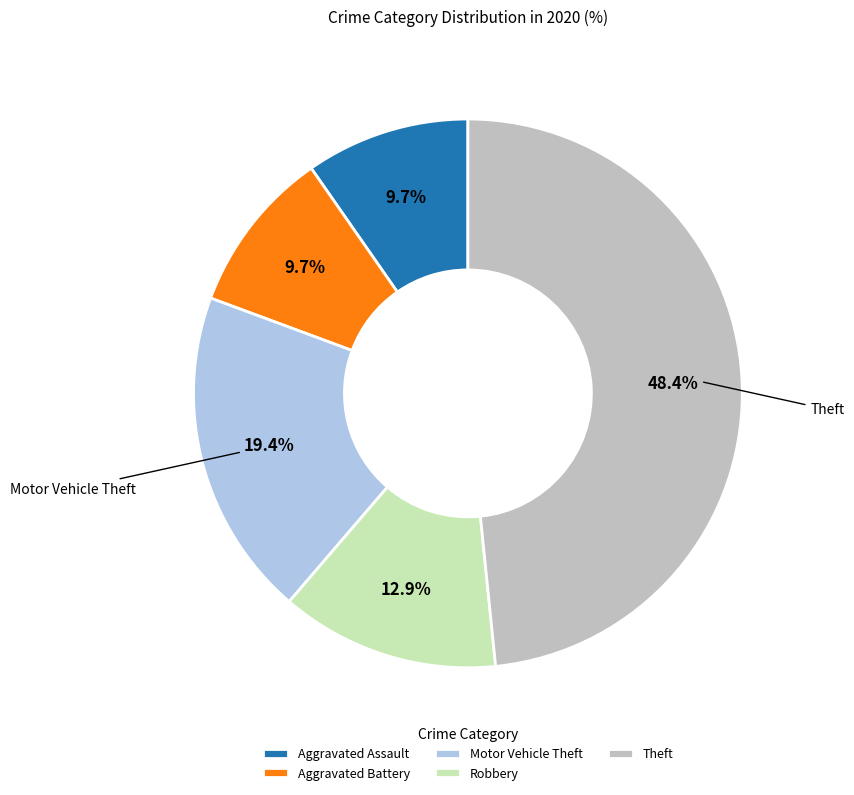

True or false: Aggravated Battery accounts for 10% of the total.

True